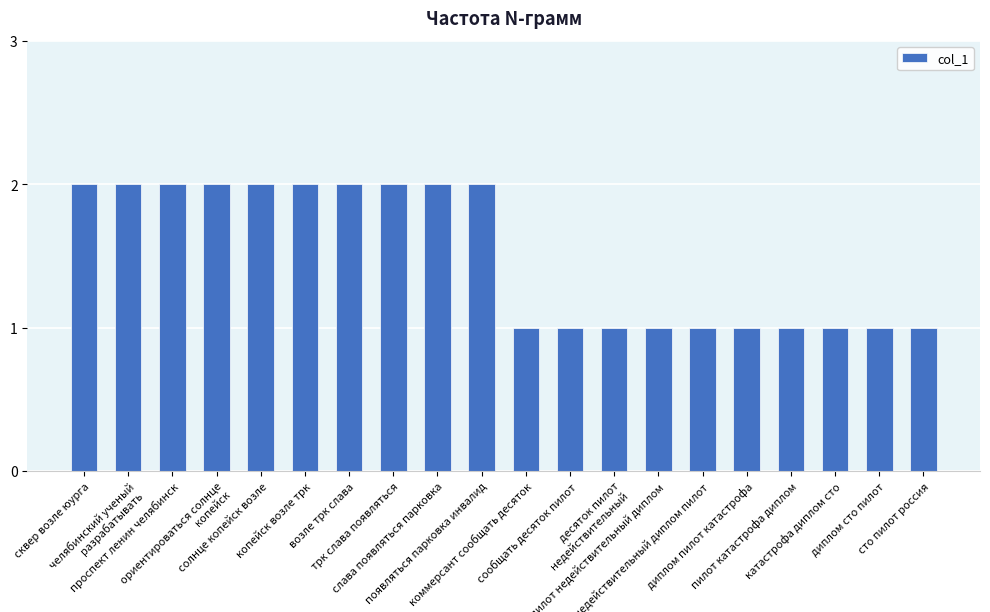

What is the difference between the values at трк слава появляться and пилот катастрофа диплом?

1